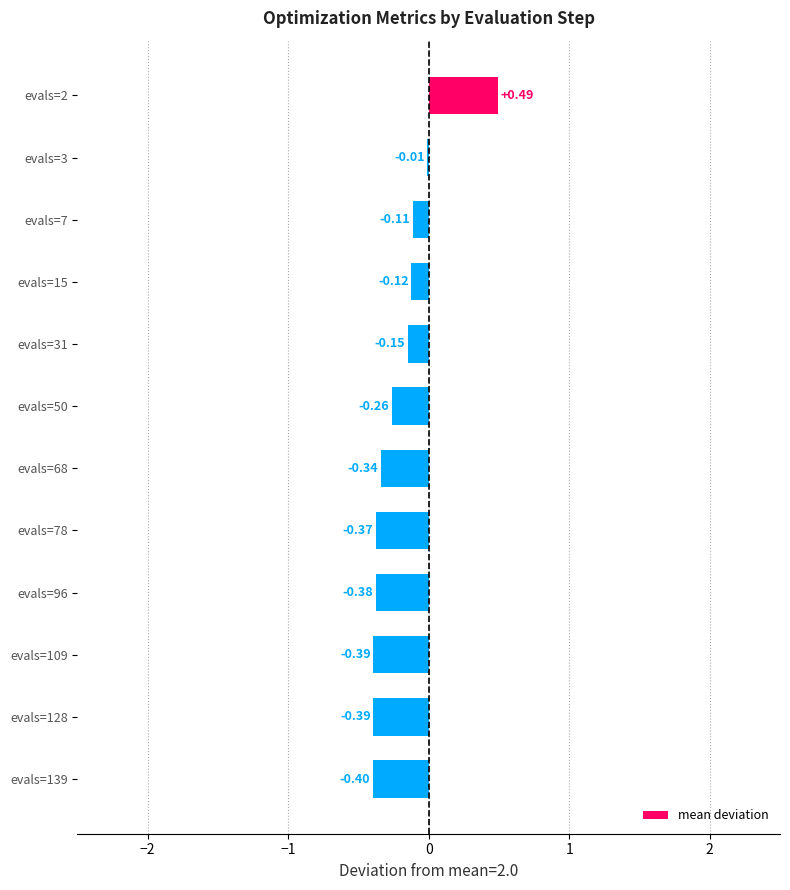

Which label corresponds to the largest value in the chart?

evals=2